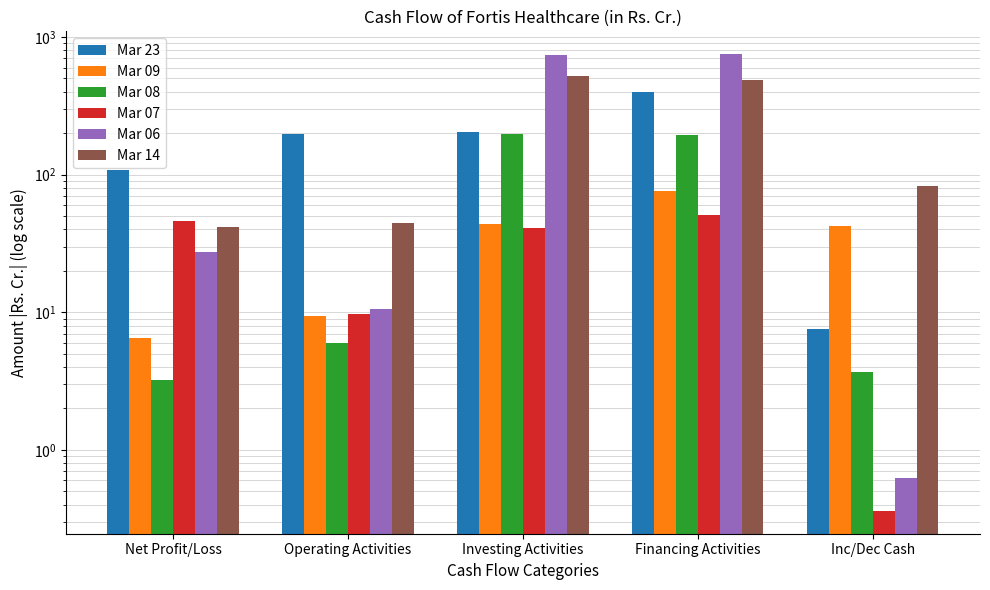

Reading right to left, transcribe all the data shown in this chart.

Mar 23: 7.6	395.4	204.7	198.4	108.9
Mar 09: 42.0	76.5	43.9	9.4	6.5
Mar 08: 3.7	193.5	195.9	6.0	3.2
Mar 07: 0.4	51.2	41.2	9.6	46.4
Mar 06: 0.6	750.1	740.1	10.6	27.6
Mar 14: 83.2	483.9	522.4	44.7	41.4